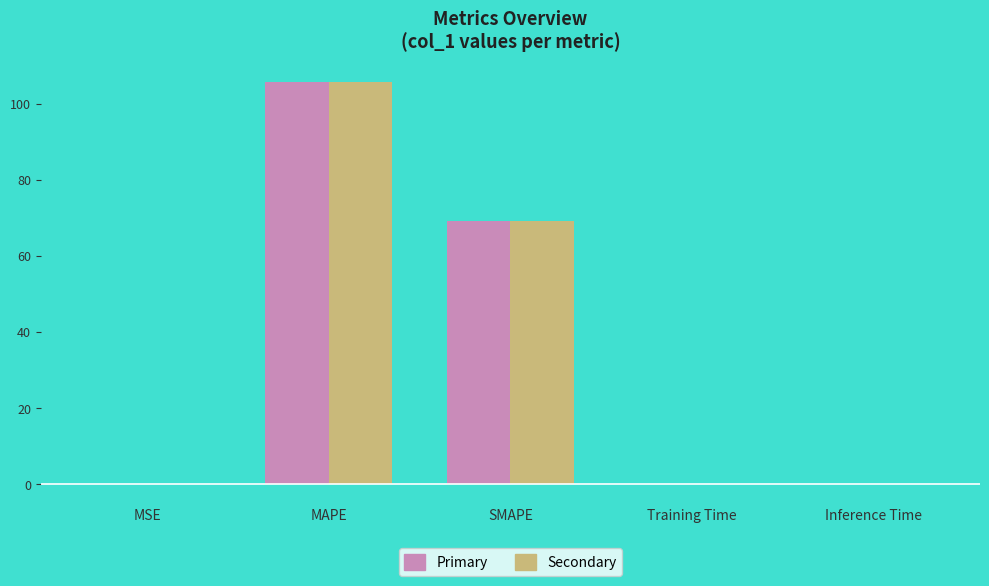

At which category is the sum across all series the highest?

MAPE